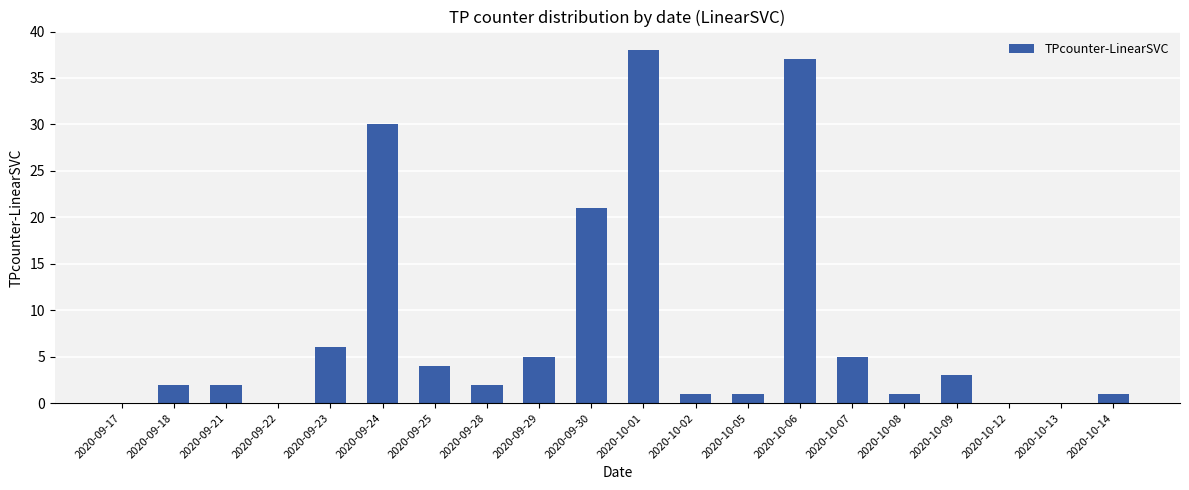

Which label corresponds to the largest value in the chart?

2020-10-01